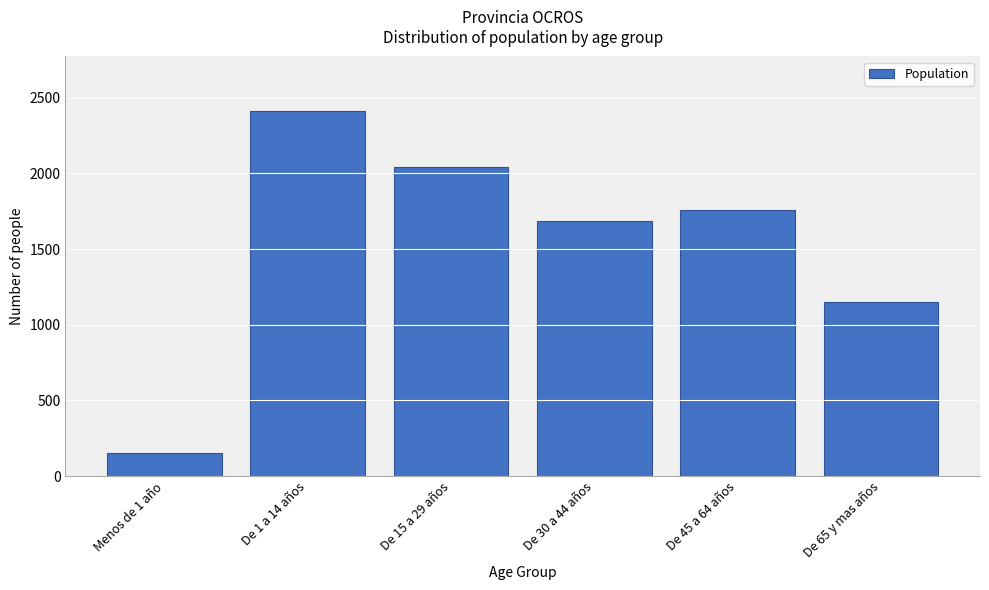

Reading left to right, extract all data points from this chart.

154	2410	2044	1682	1755	1151